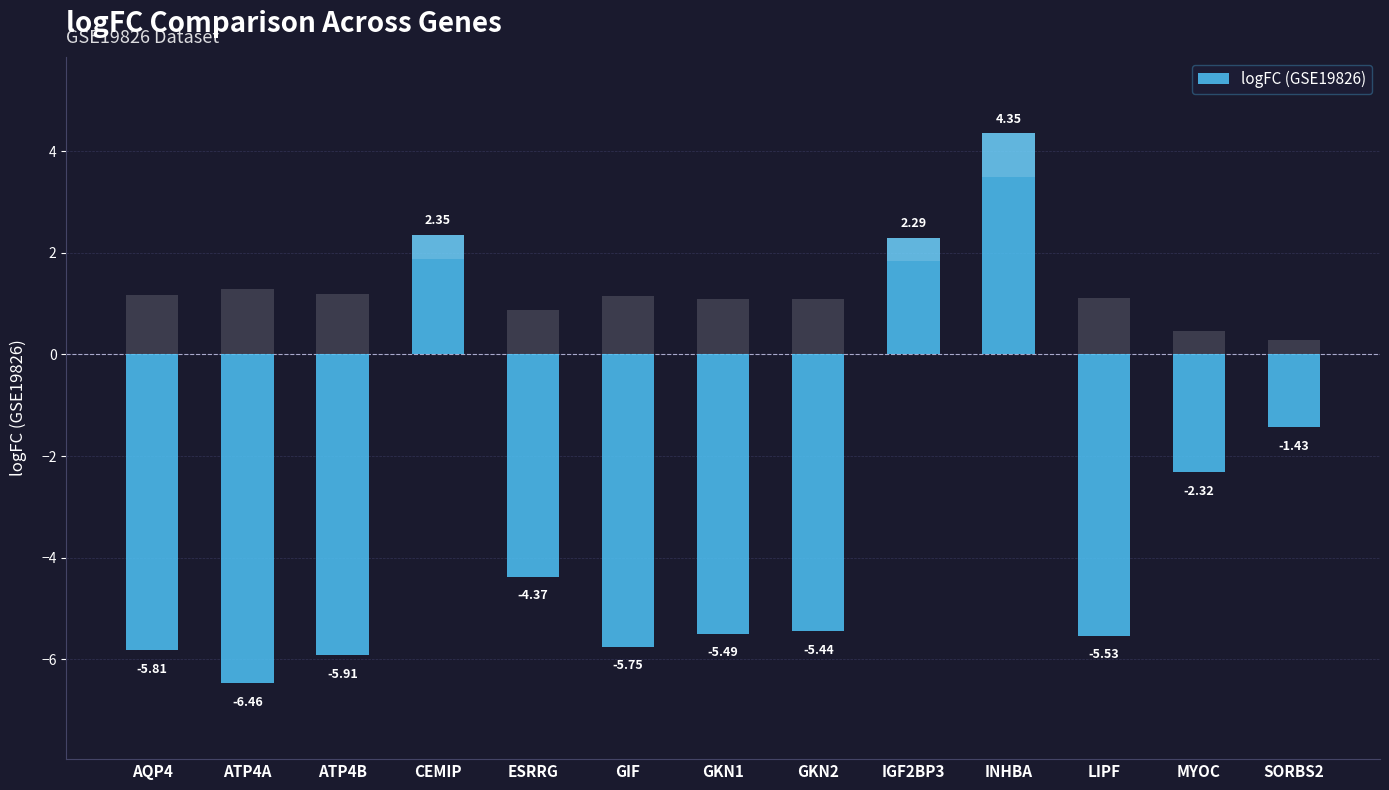

How many categories are shown in the chart?

13